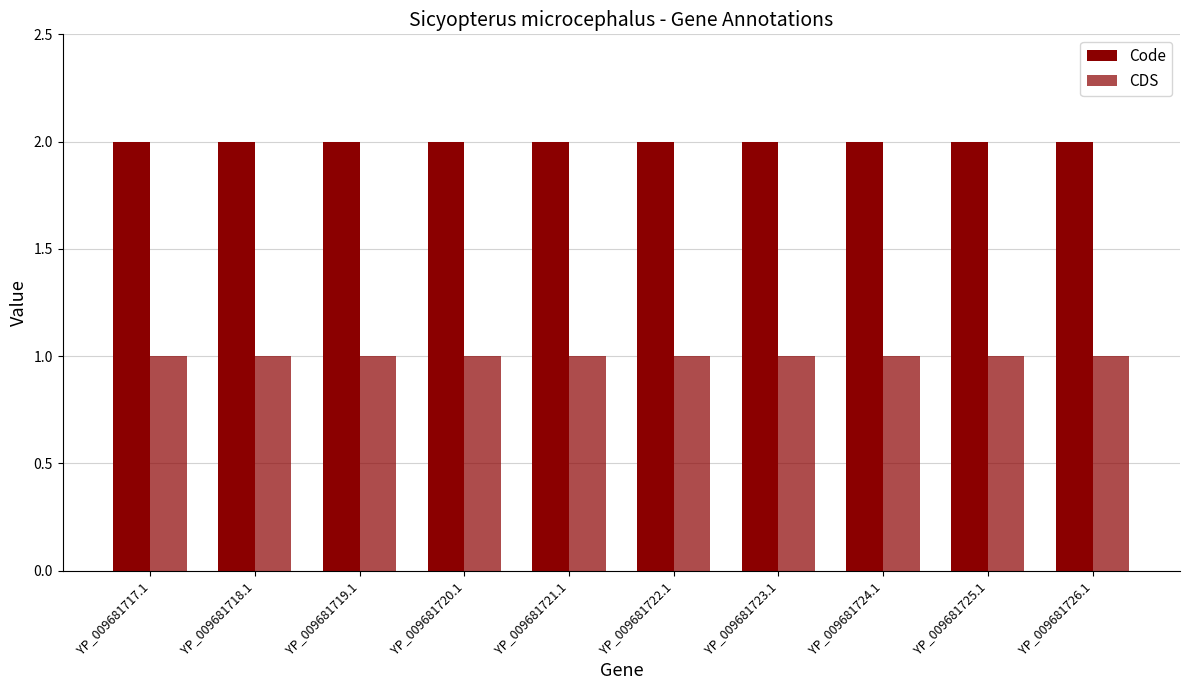

How many distinct data groups are displayed?

2